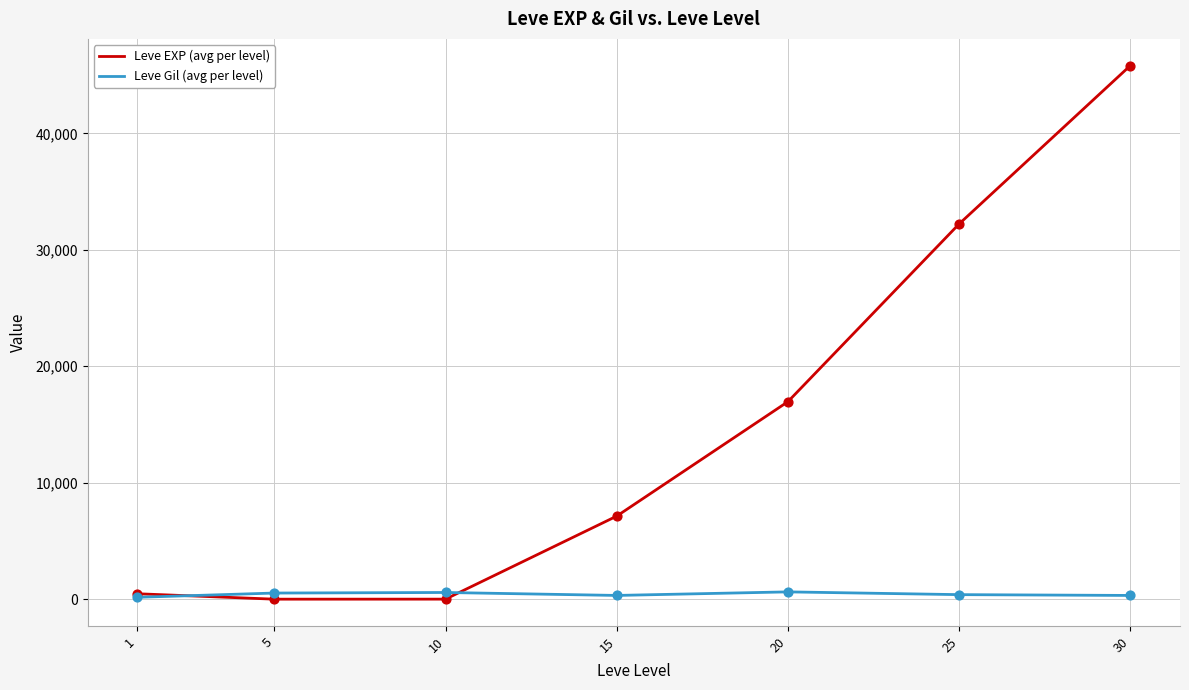

At which category is the sum across all series the highest?

30